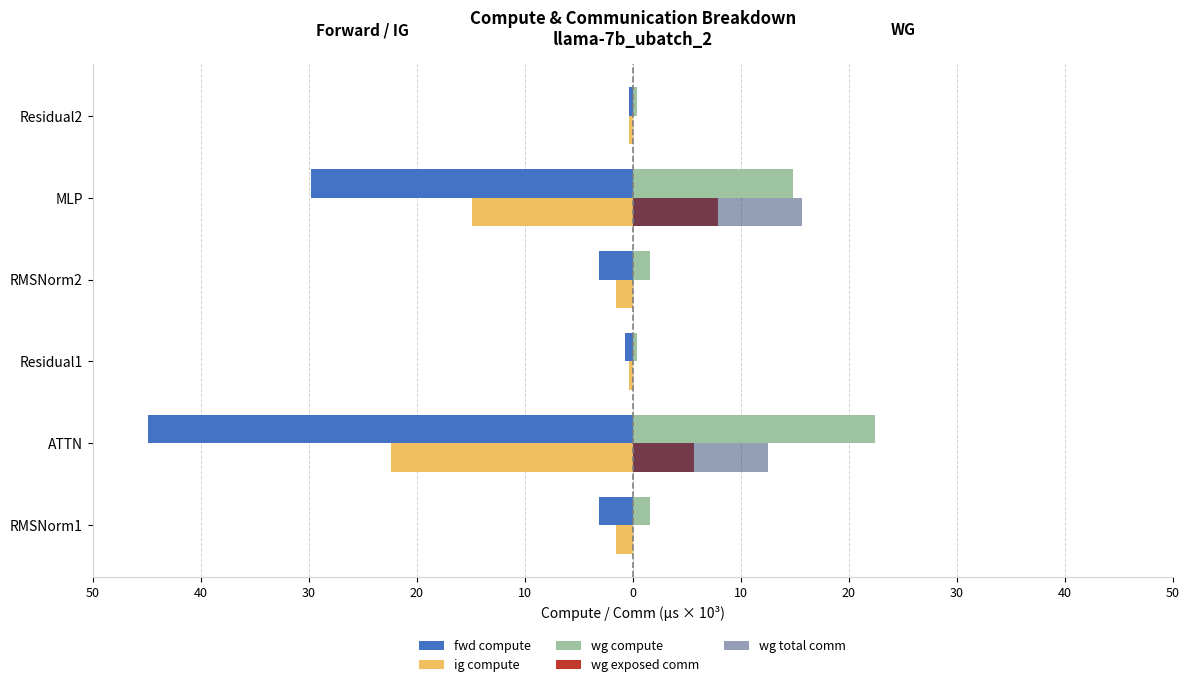

What is the difference between the second highest and minimum values in the wg exposed comm series?

5.7